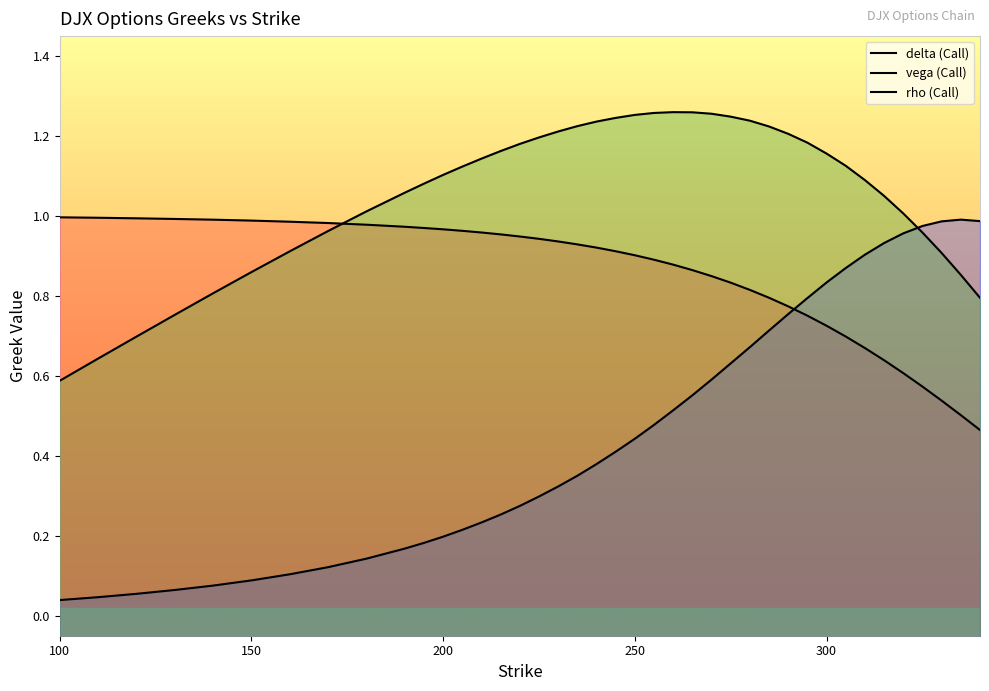

True or false: rho (Call) and delta (Call) intersect in this chart.

True